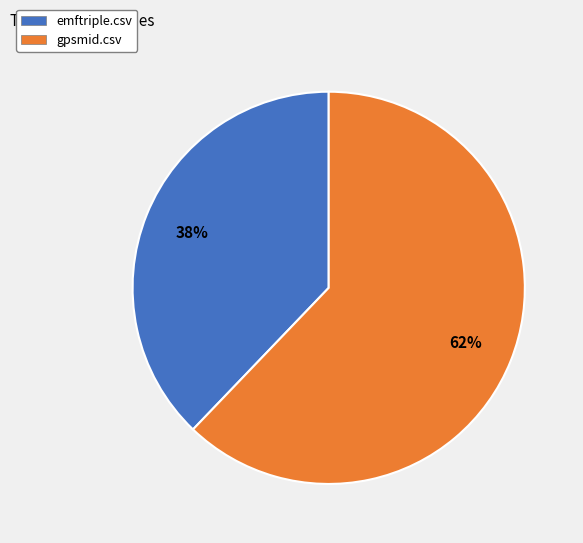

Combined, do gpsmid.csv and emftriple.csv account for over 50%?

Yes